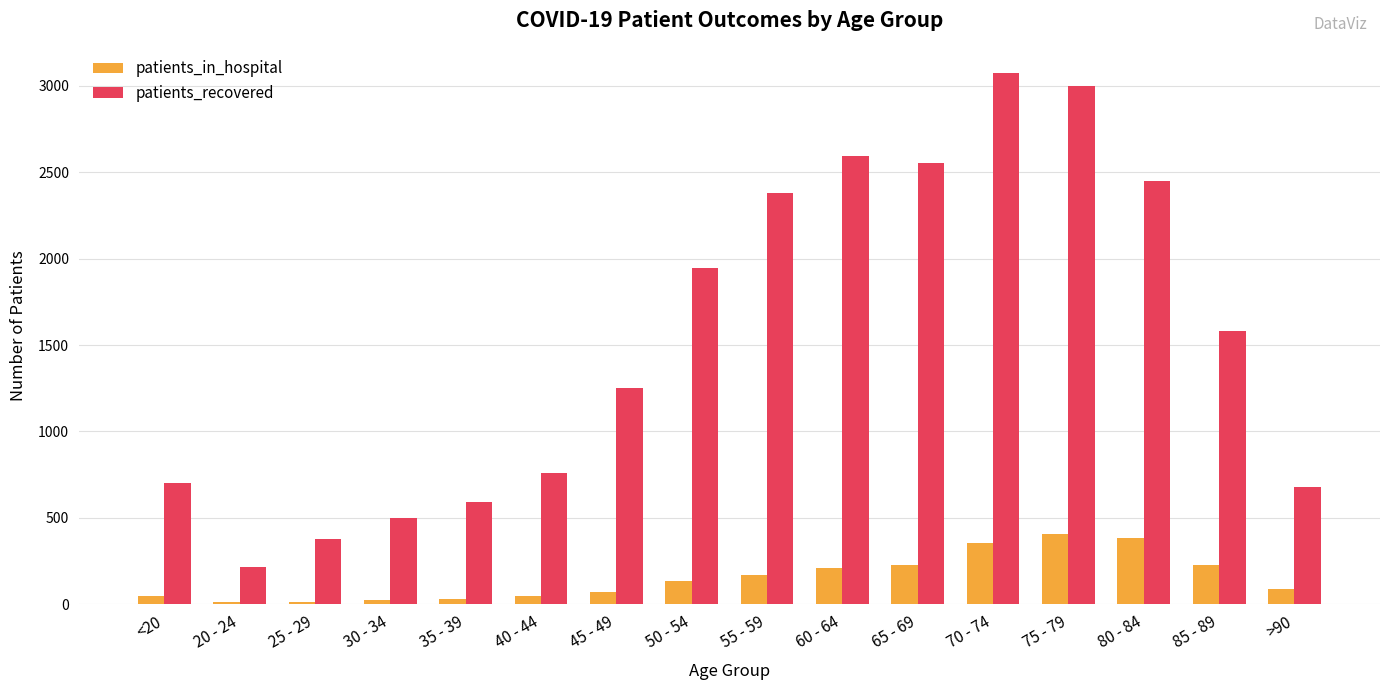

At which label is patients_recovered closest to 1643?

85 - 89